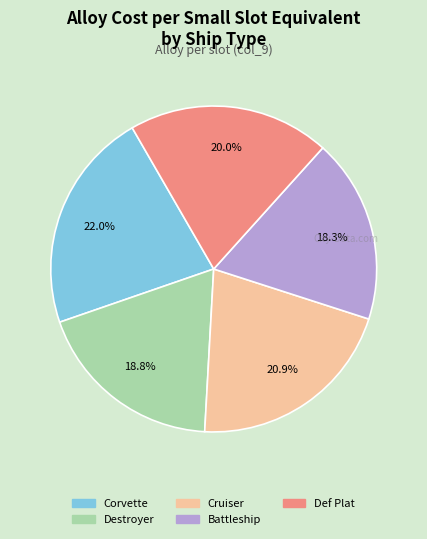

Is the sum of Corvette and Battleship greater than half?

No